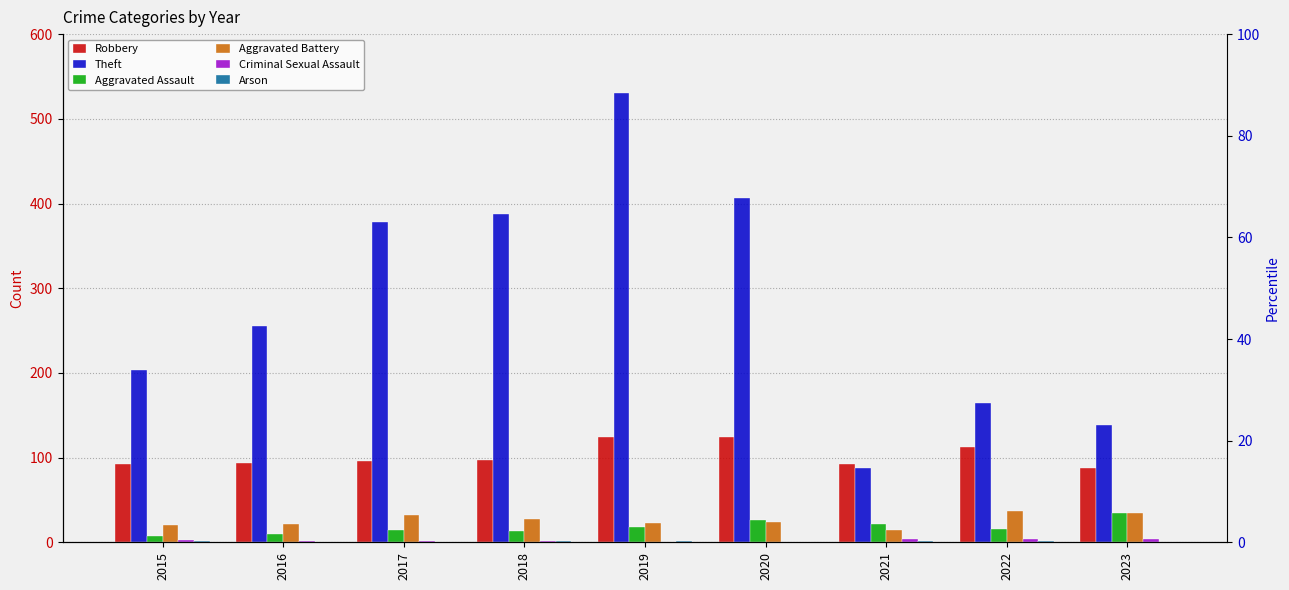

How many groups of bars are there?

9